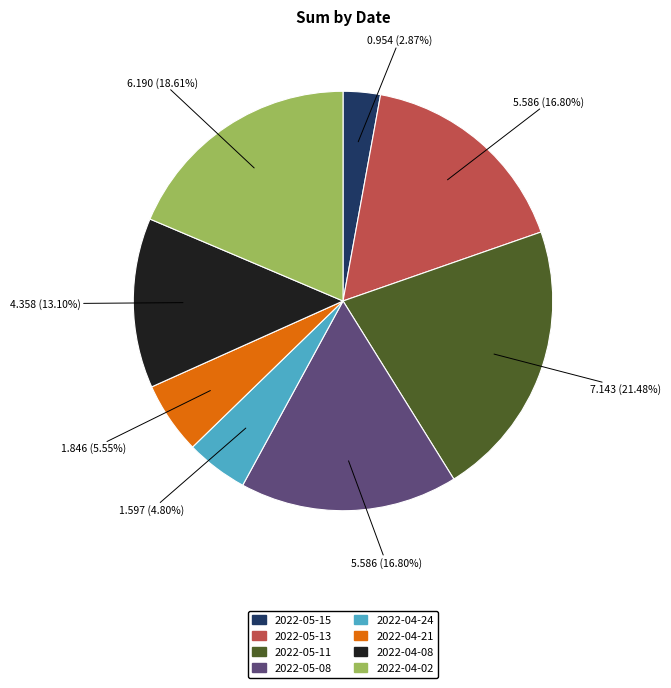

Is there any slice that represents more than half of the pie?

No